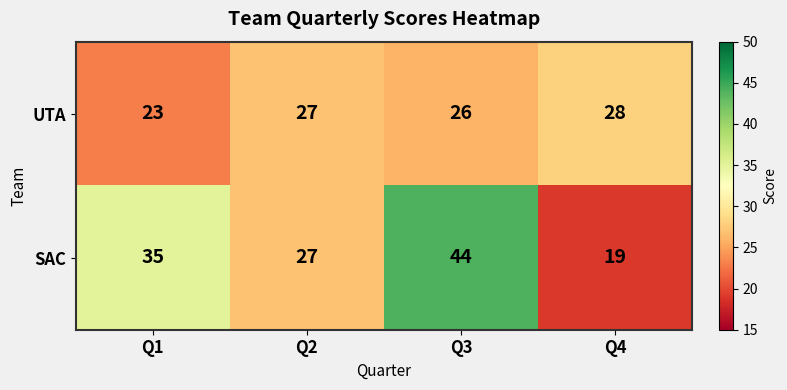

Reading right to left, what are all the values shown in this chart?

UTA: 28	26	27	23
SAC: 19	44	27	35